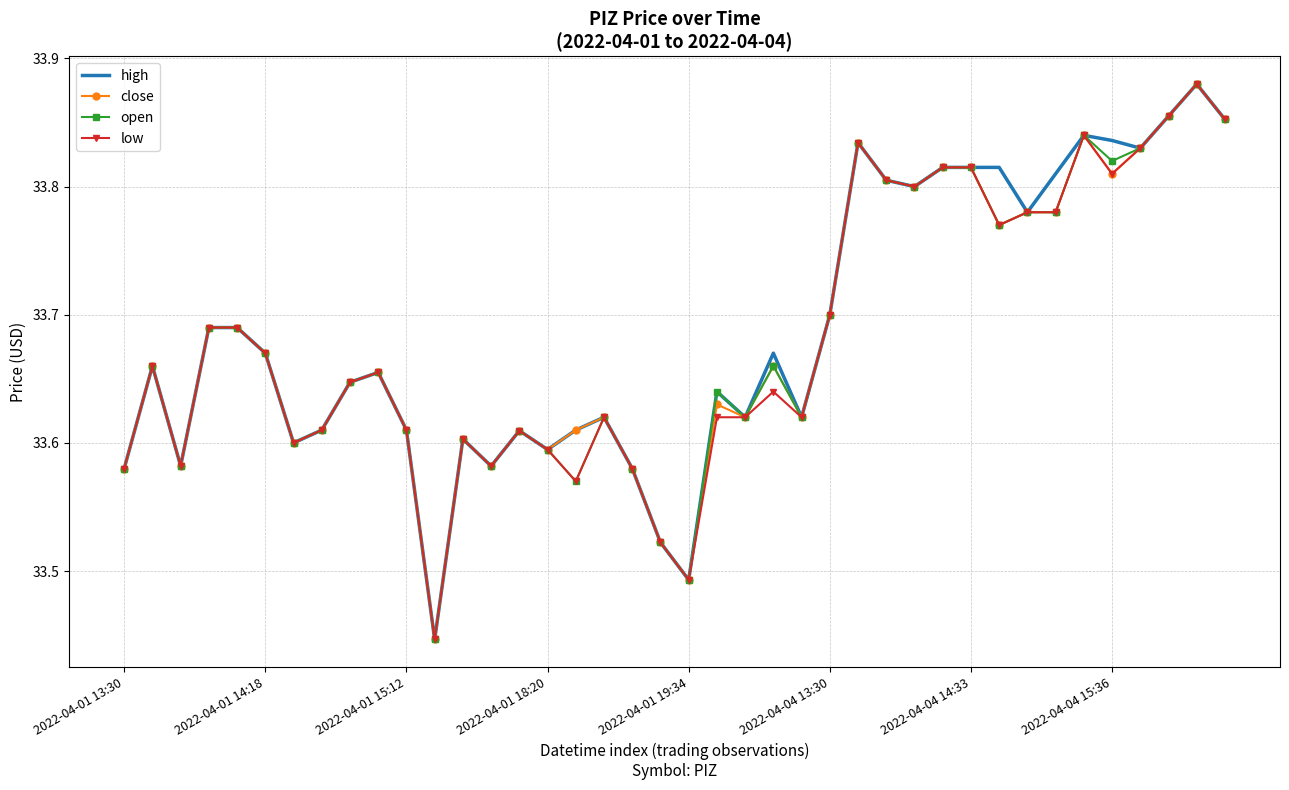

What are all the series names shown in the legend?

high, close, open, low